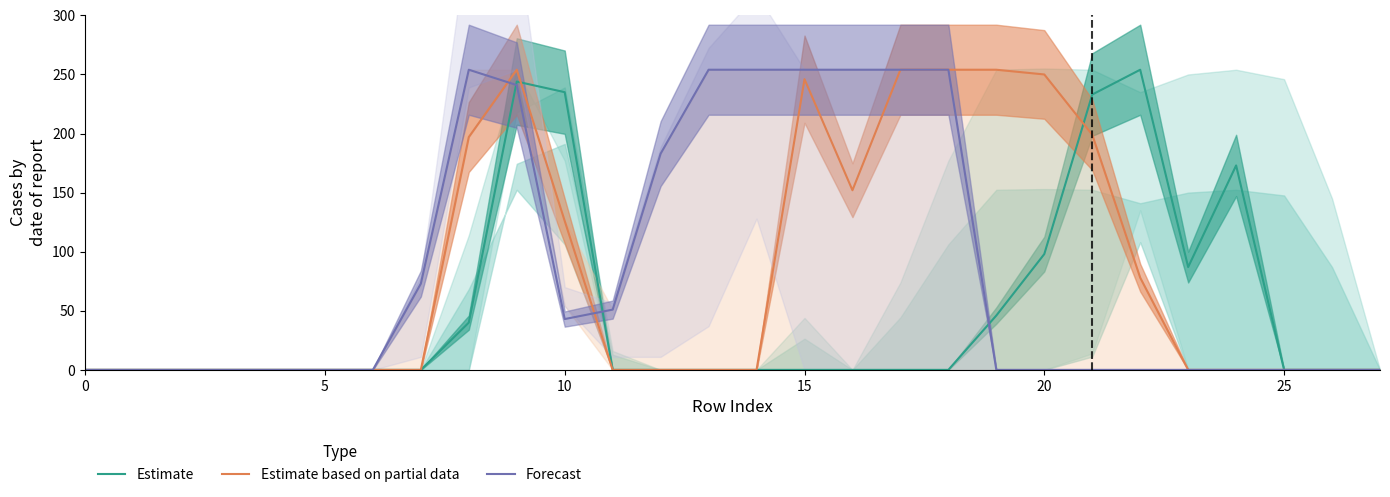

How many positive values does the Estimate based on partial data series have?

11